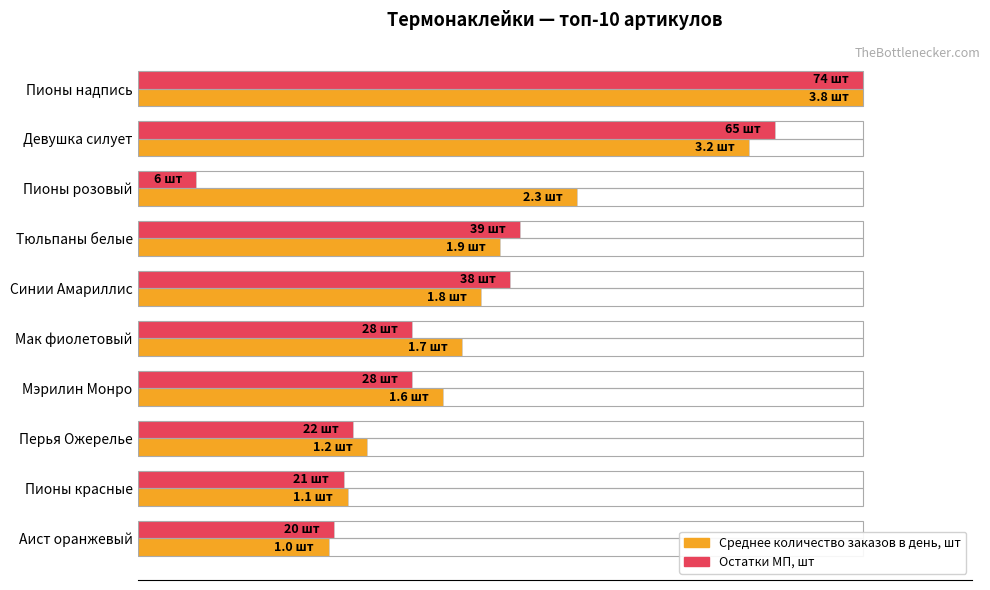

What are all the series names shown in the legend?

Среднее количество заказов в день, шт, Остатки МП, шт